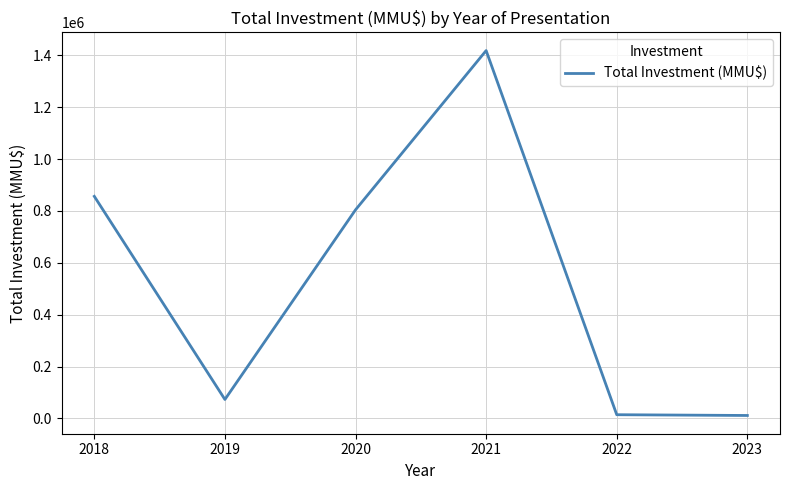

Where is the first local minimum?

2019